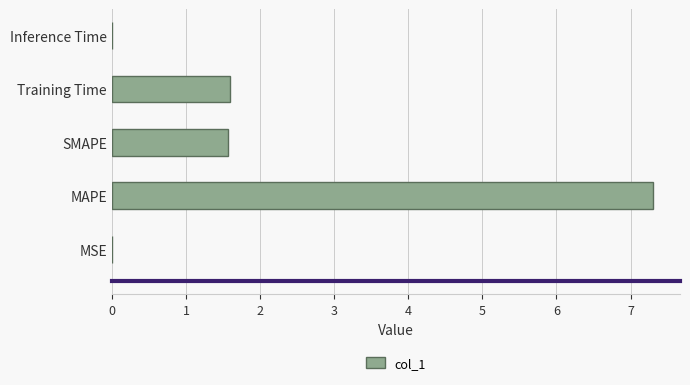

How many values exceed 1?

3